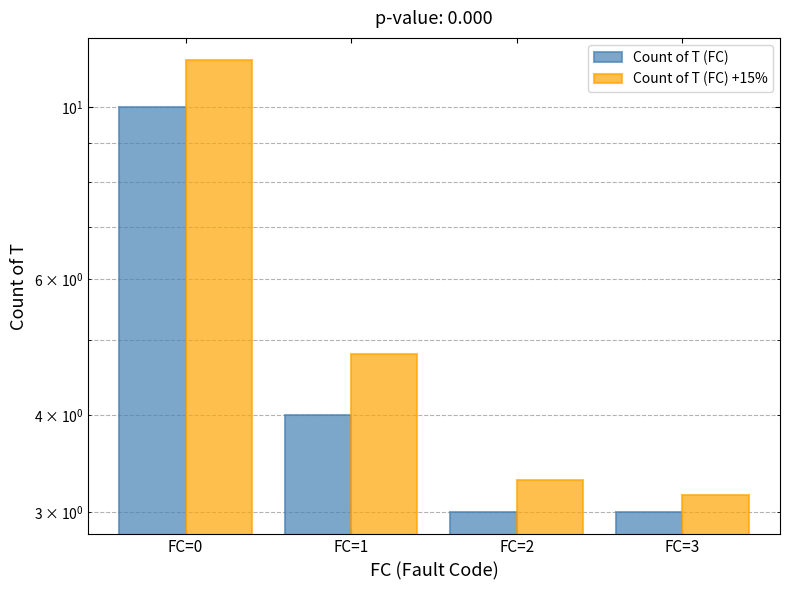

Where does the Count of T (FC) +15% series first go above 4?

FC=0